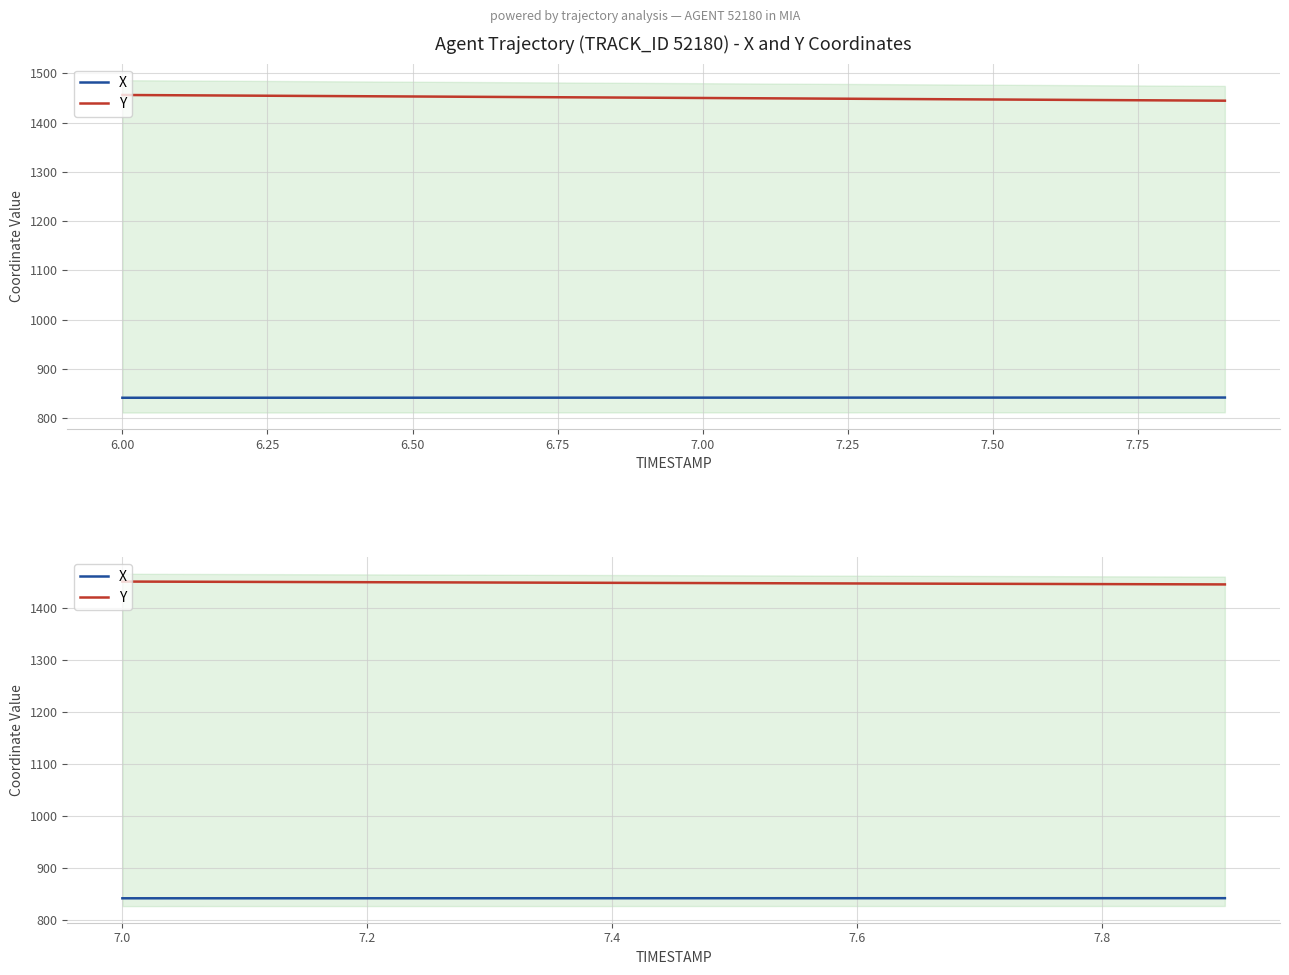

Which has a higher value, 6.50 or 5.75?

6.50